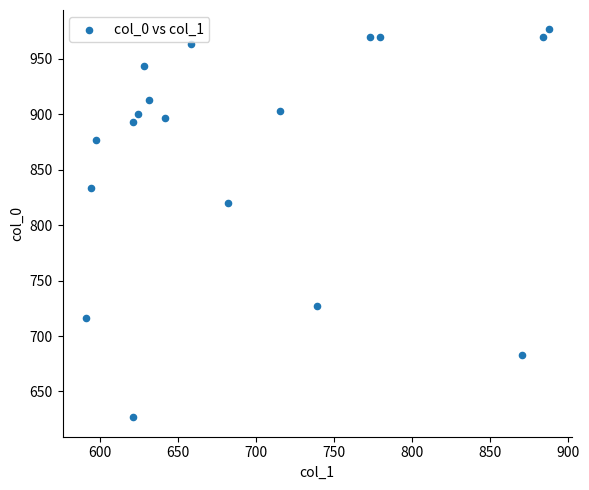

What is the range of X values (max minus min)?

297.0